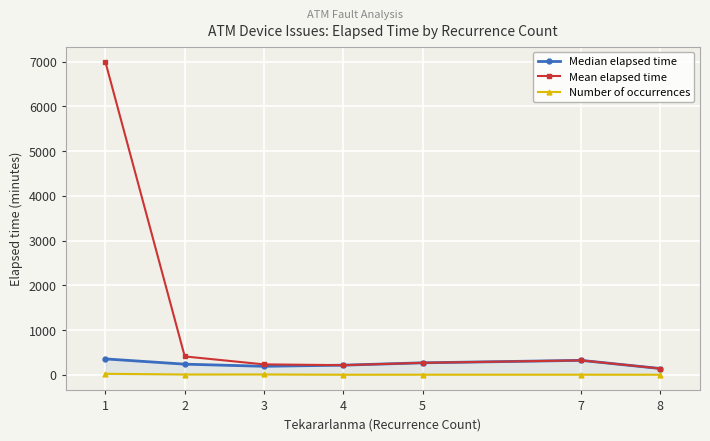

Rank the series by their maximum value, from highest to lowest.

Mean elapsed time, Median elapsed time, Number of occurrences